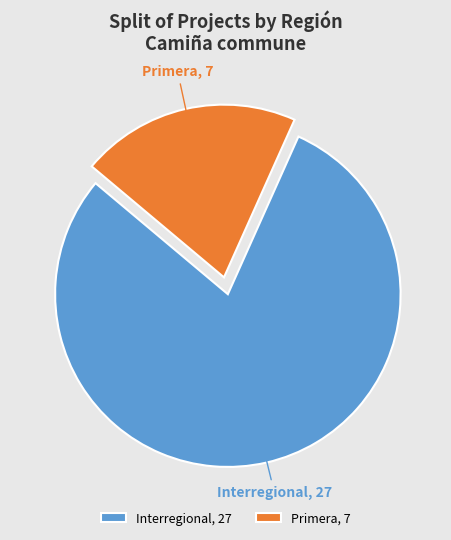

Combined, do Primera and Interregional account for over 50%?

Yes